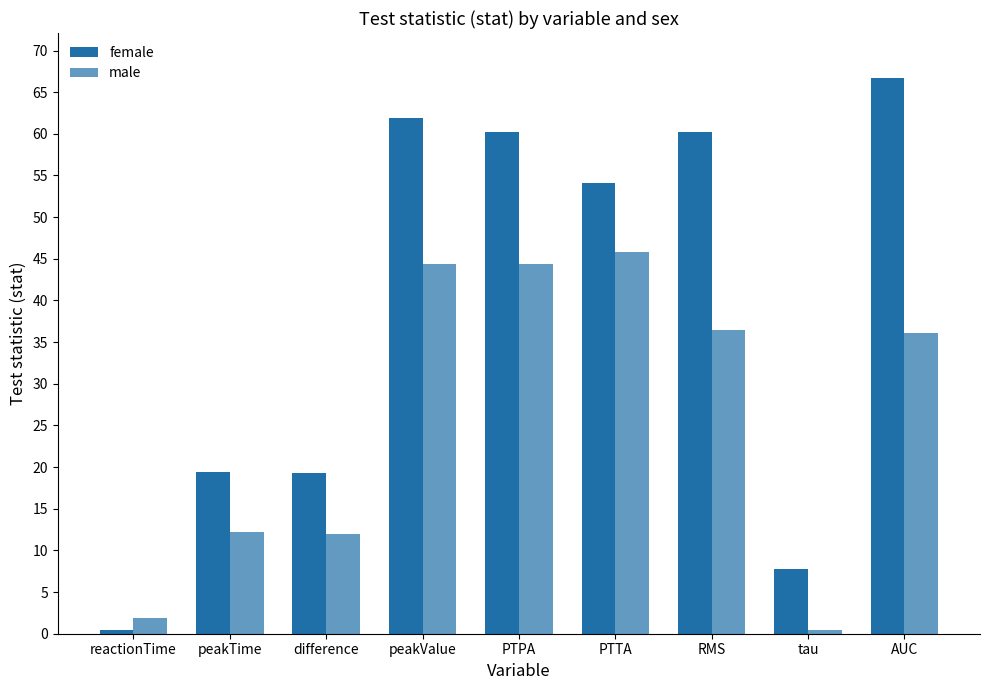

Where is female nearest to the value 33?

peakTime